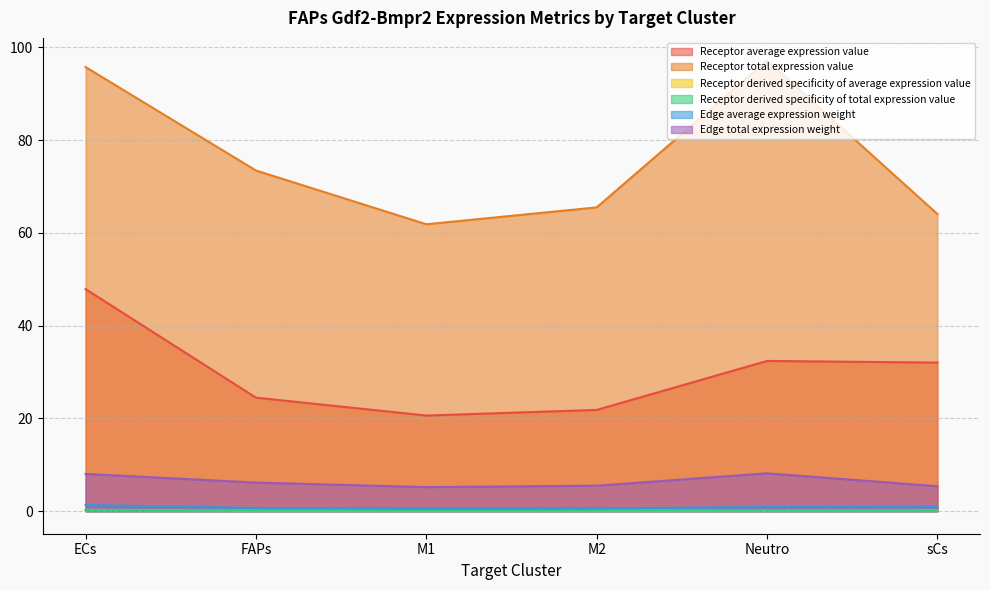

True or false: Receptor average expression value has a value of 0.4 at M1.

False